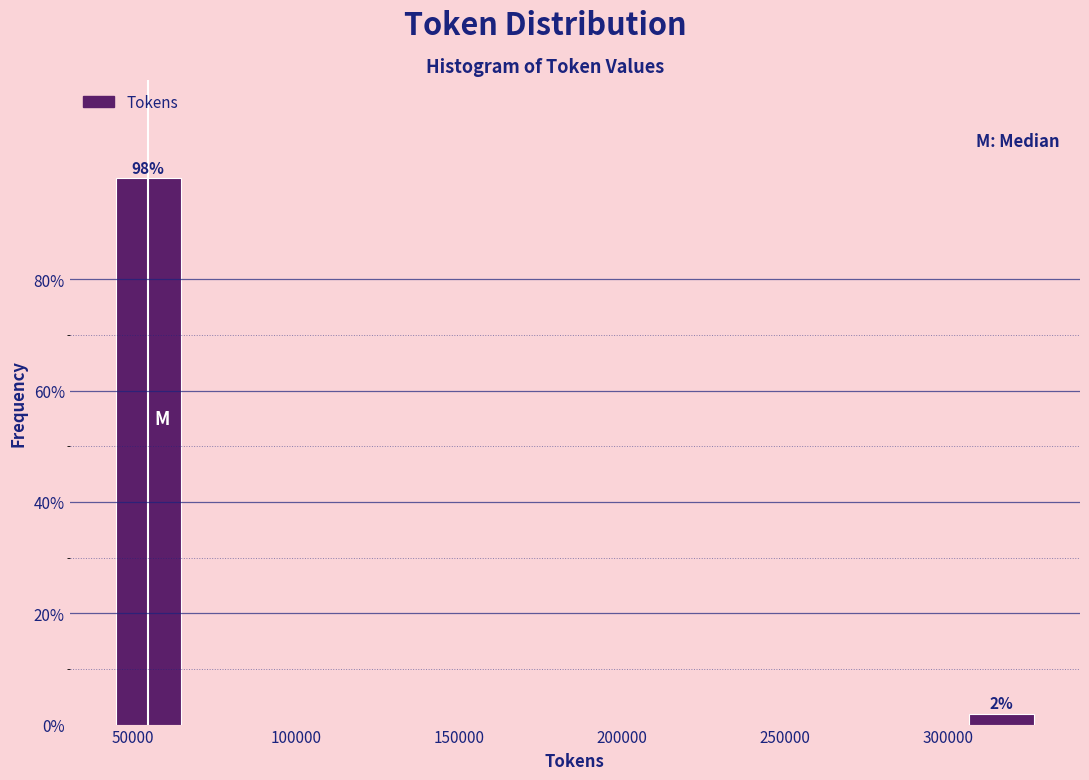

True or false: the data shows 98.1 at 50000.

True